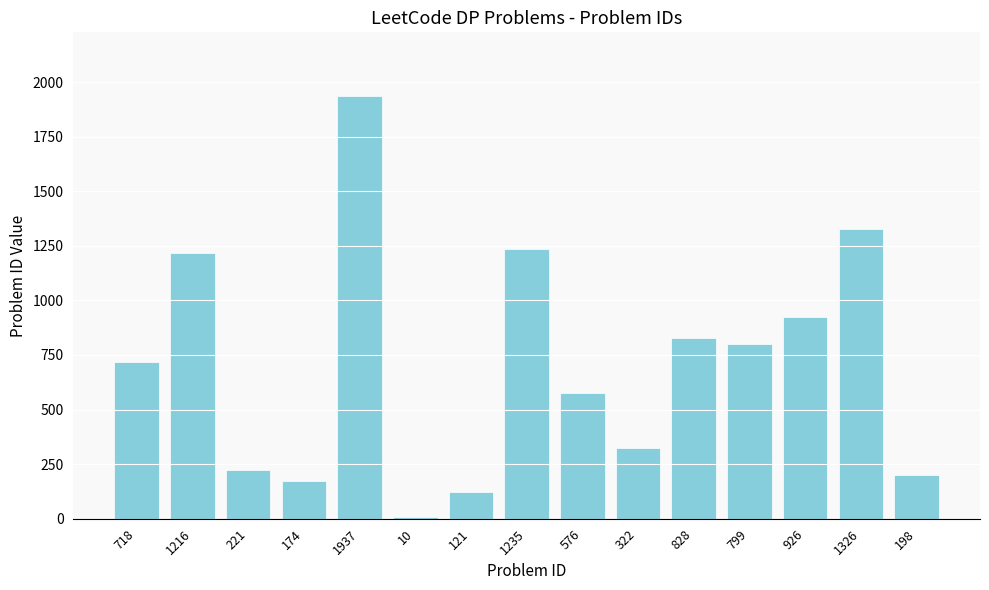

What is the ratio of the value at 1937 to the value at 1326?

1.5